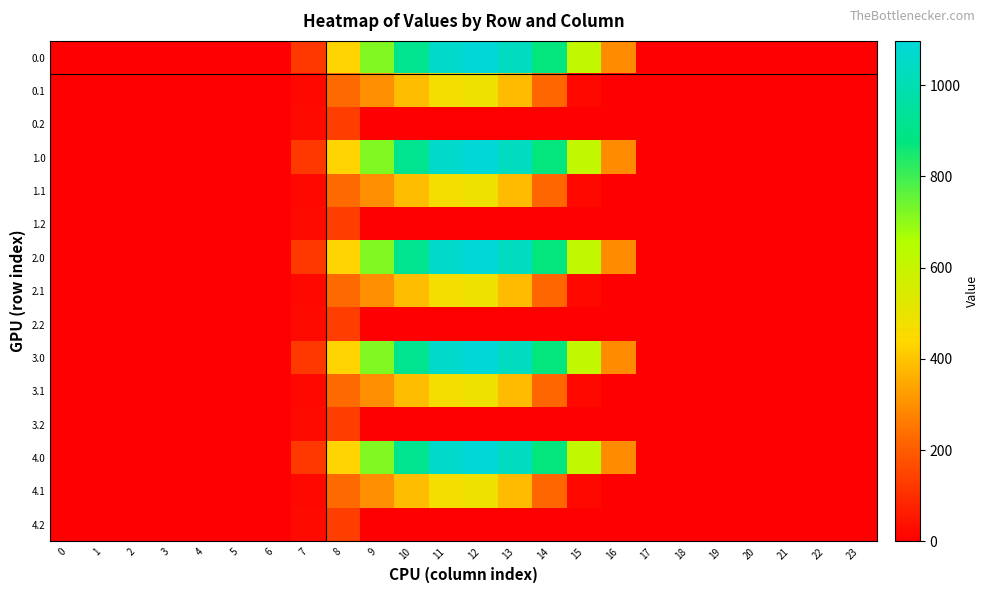

What is the greatest value displayed?

1096.7